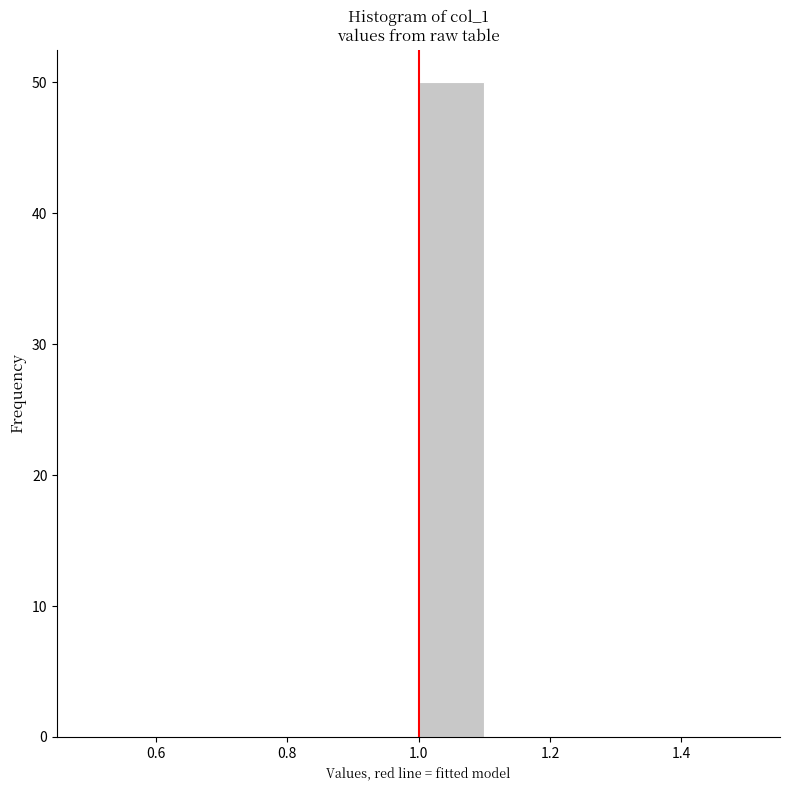

Reading left to right, list every bar in this chart as the range it spans on the x-axis followed by its height. The values are not printed on the chart, so give them approximately, as read against the axis.

0.5 to 0.6: 0
0.6 to 0.7: 0
0.7 to 0.8: 0
0.8 to 0.9: 0
0.9 to 1.0: 0
1.0 to 1.1: 50
1.1 to 1.2: 0
1.2 to 1.3: 0
1.3 to 1.4: 0
1.4 to 1.5: 0